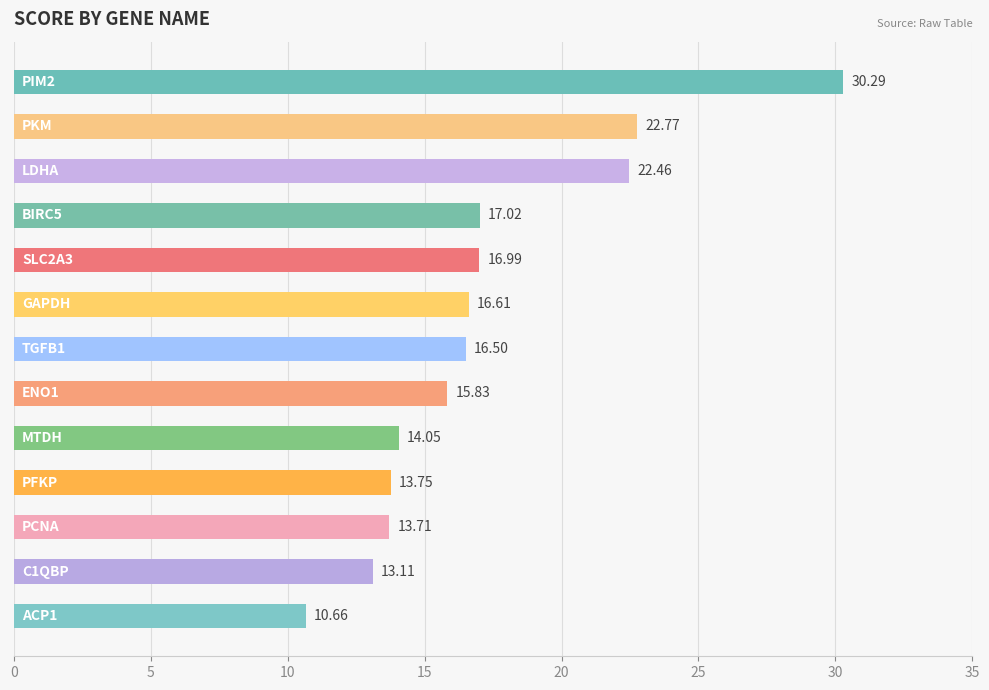

How many data points are above 16?

7